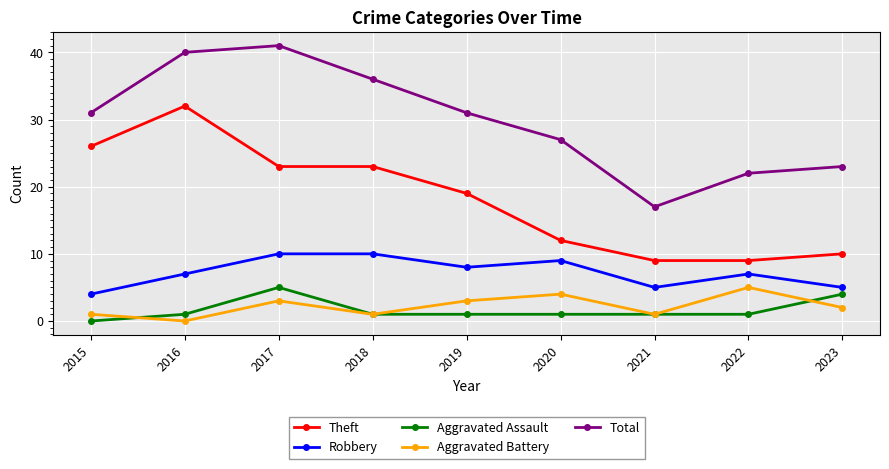

Which series changed the most between 2015 and 2019?

Theft